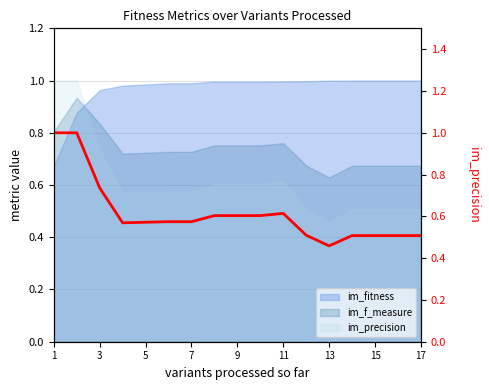

Which has a higher value, 16 or 15?

16